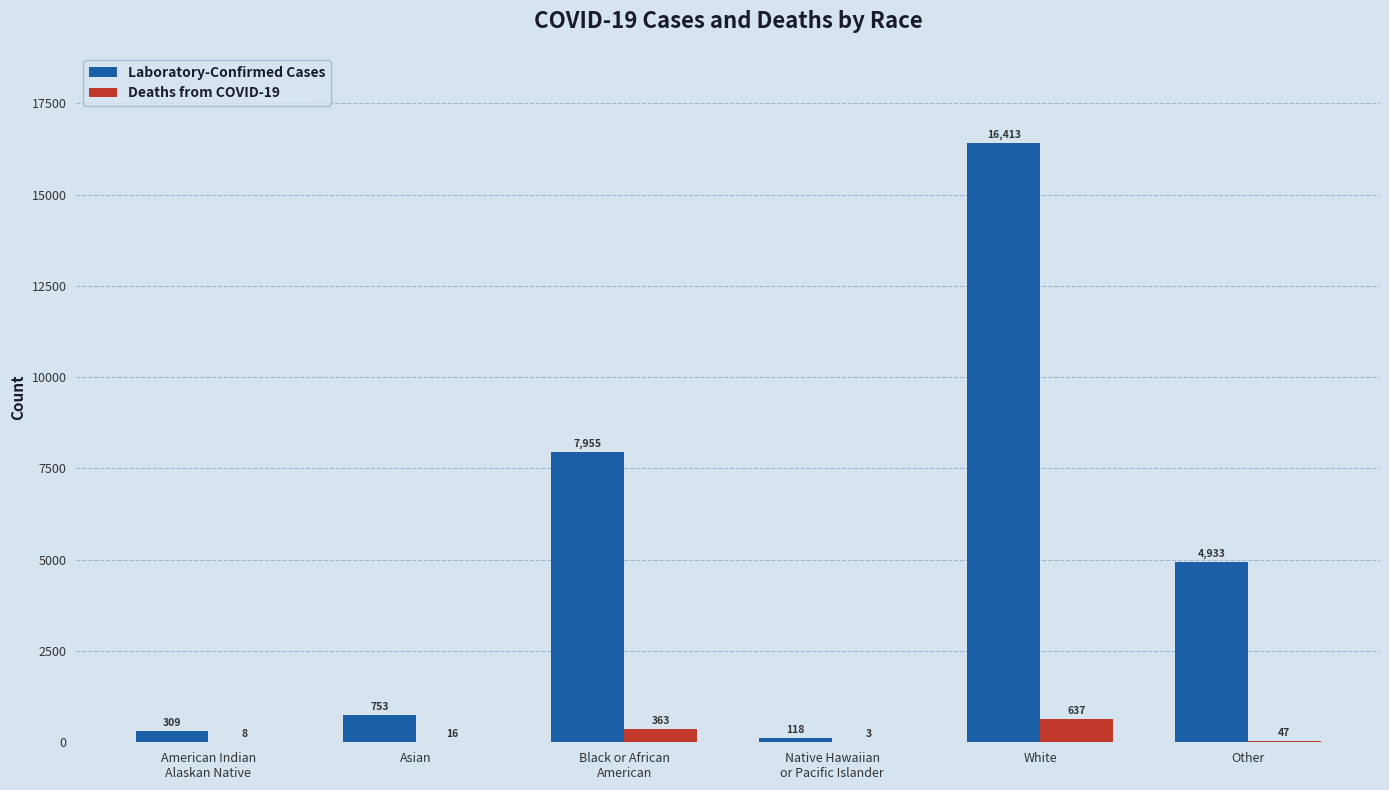

What is the sum of all Laboratory-Confirmed Cases values?

30481